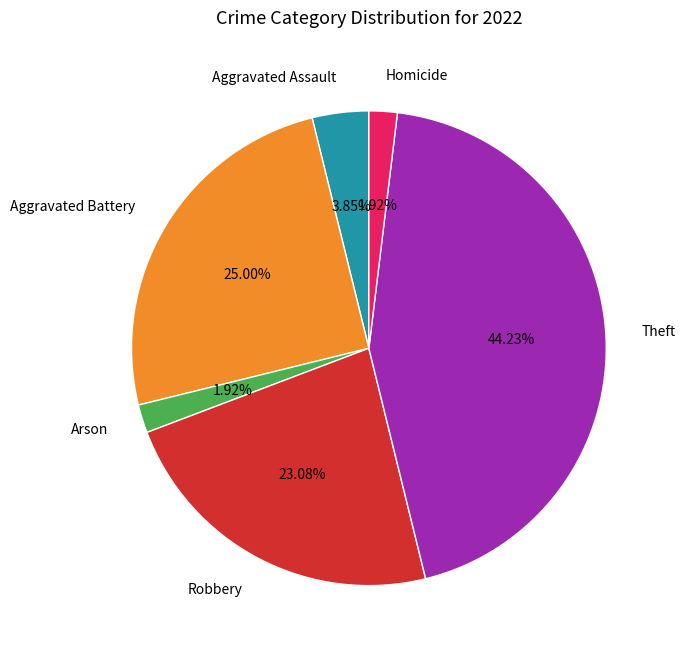

To the nearest percent, what is the difference between the Aggravated Assault and Robbery slice percentages?

19%